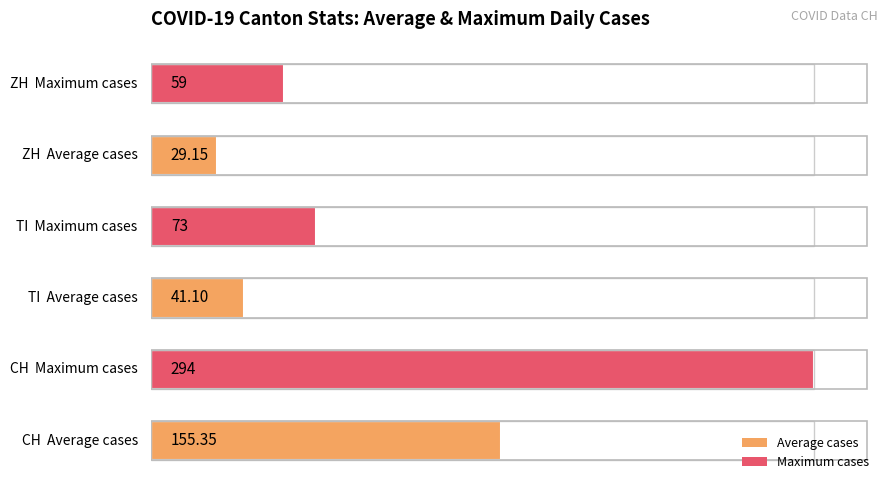

Is it true that GR equals 4 at 2020-03-24?

False